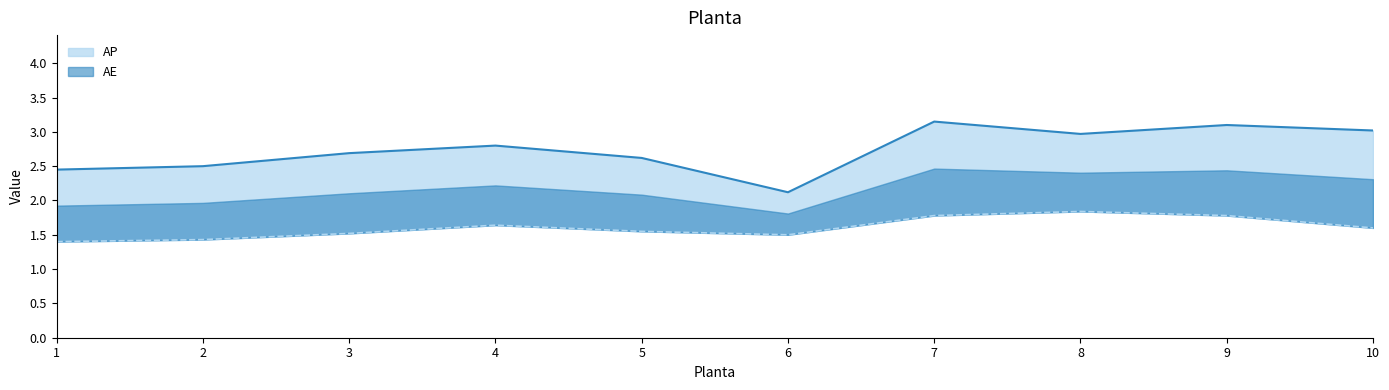

In AE, how many points are higher than both neighbors (excluding endpoints)?

2